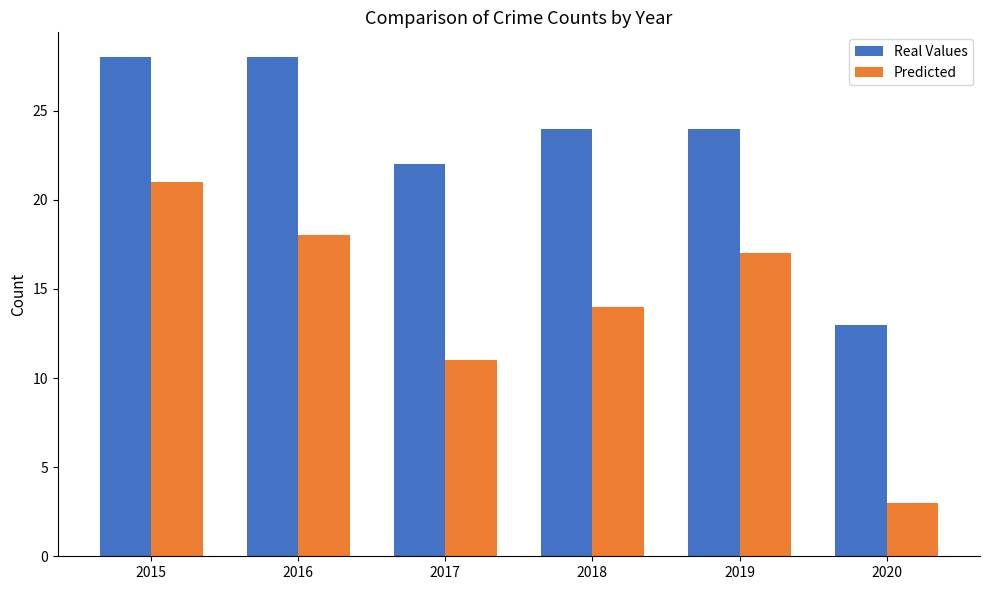

At which category does the chart reach its minimum across all series?

2020